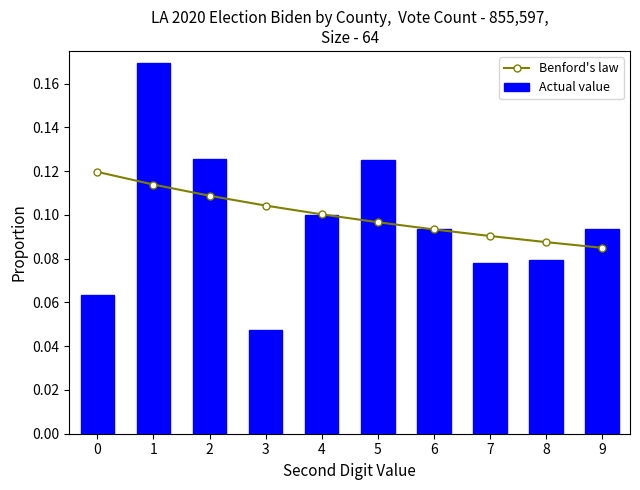

Which series has the largest total across all categories?

Benford's law